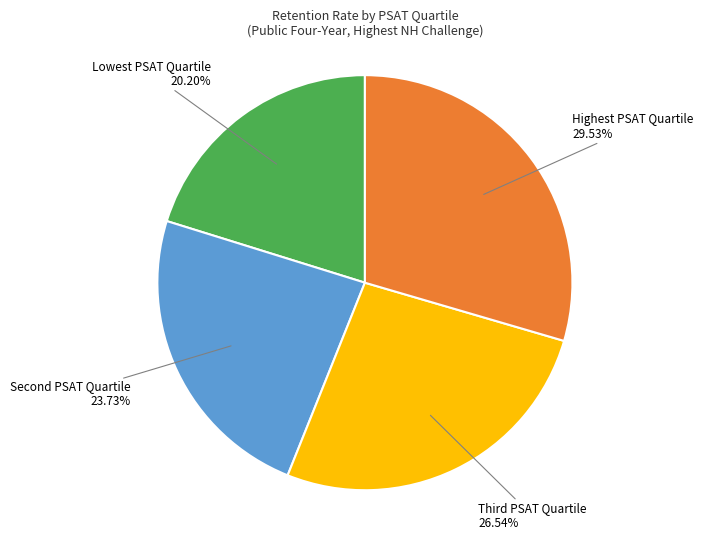

What percentage is the Highest PSAT Quartile slice, to the nearest percent?

30%